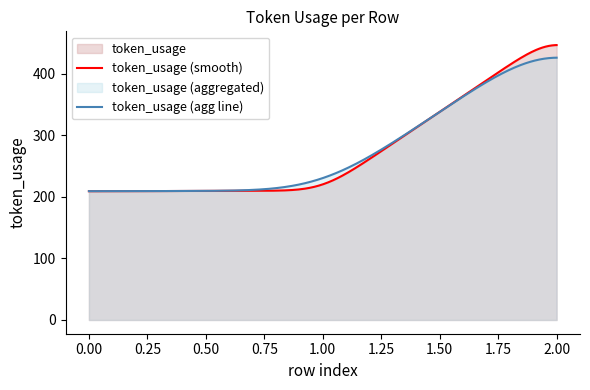

What is the maximum value shown in the chart?

446.4